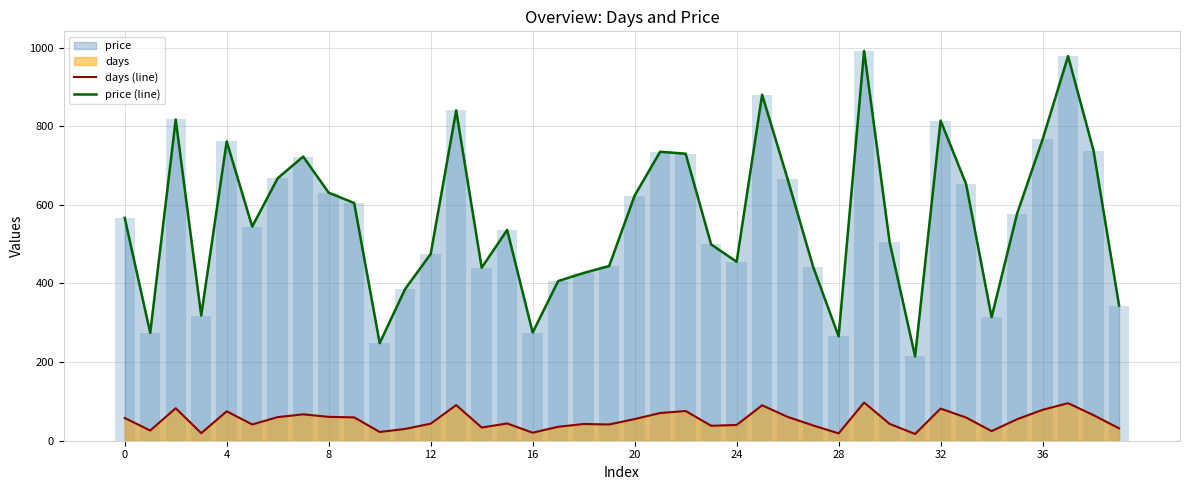

At which category does the chart reach its peak across all series?

29